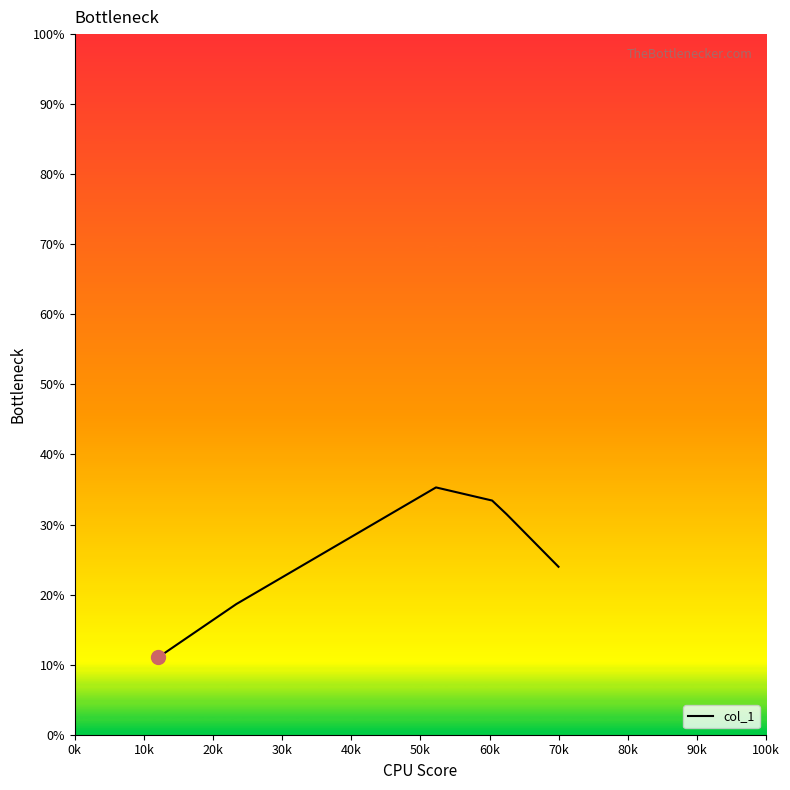

How many lines are shown in the chart?

1